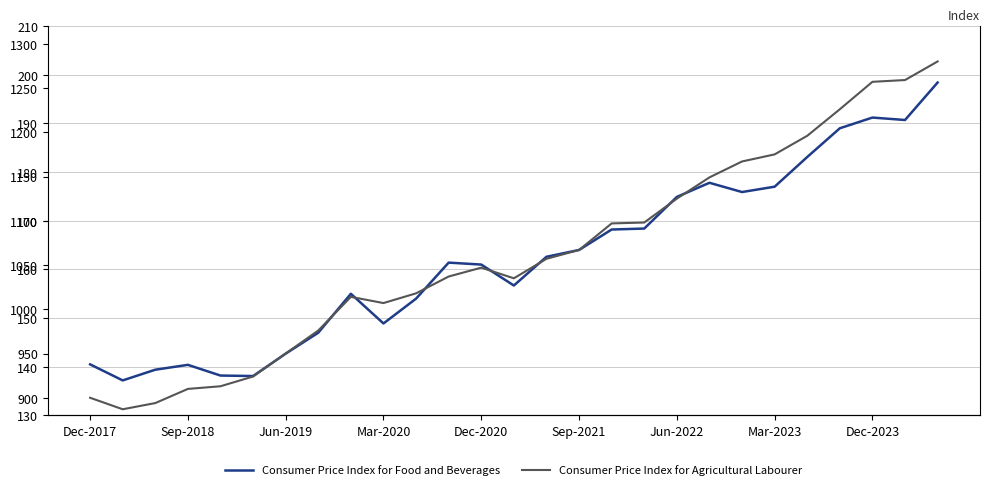

Rank the series at 20 from lowest to highest value.

Consumer Price Index for Food and Beverages, Consumer Price Index for Agricultural Labourer